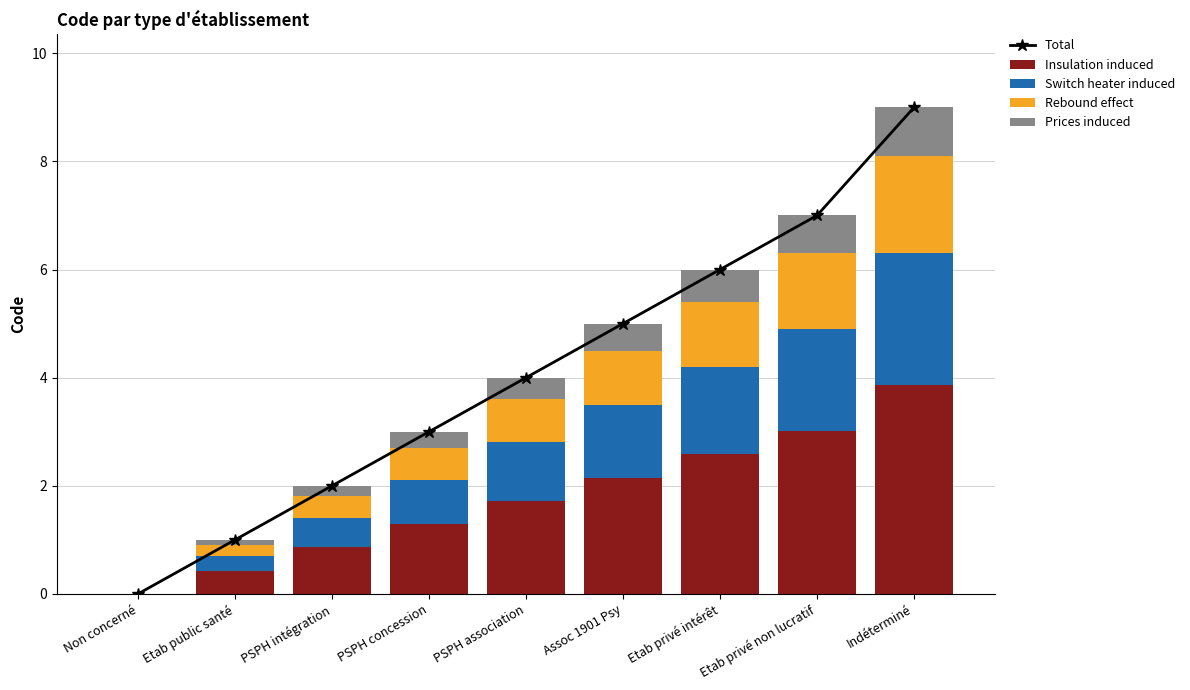

Which label corresponds to the largest value in the chart?

Indéterminé